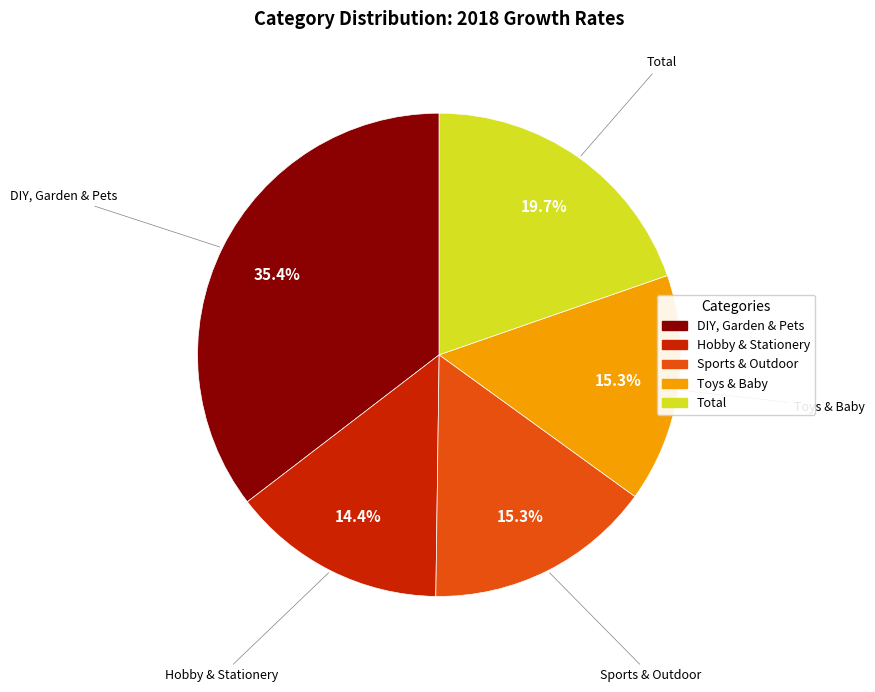

What percentage is NOT represented by Total?

80.3%